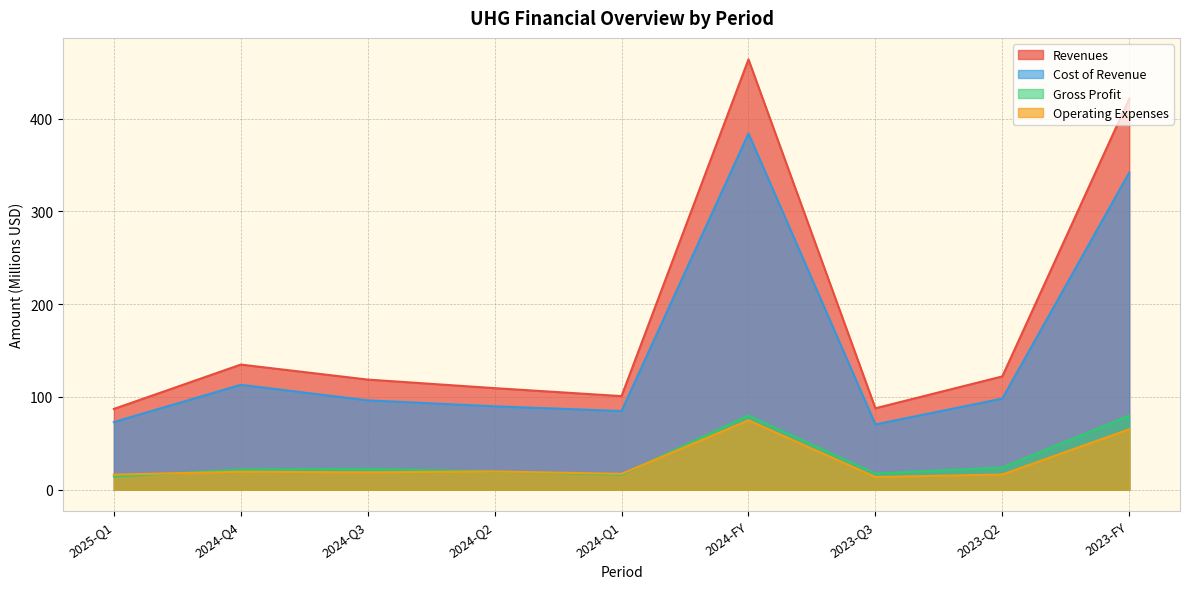

What is the difference between the Revenues values at 2024-Q3 and 2024-Q4?

16.2